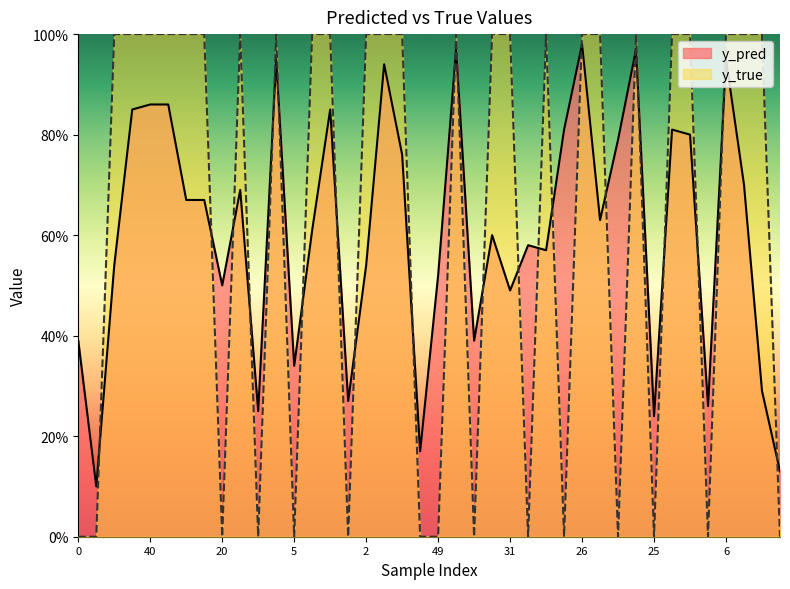

How many times do y_true and y_pred cross each other?

24